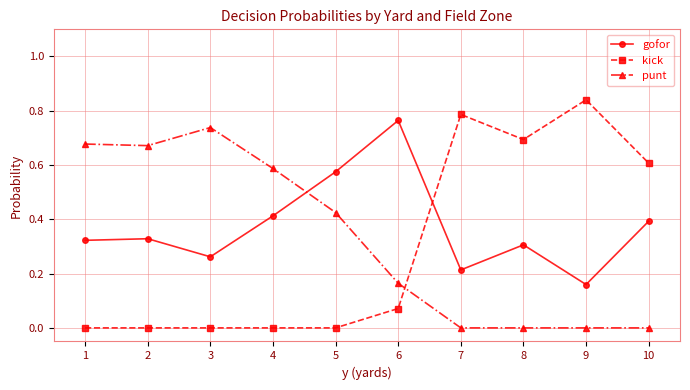

What is the total value across all series at 2?

1.0